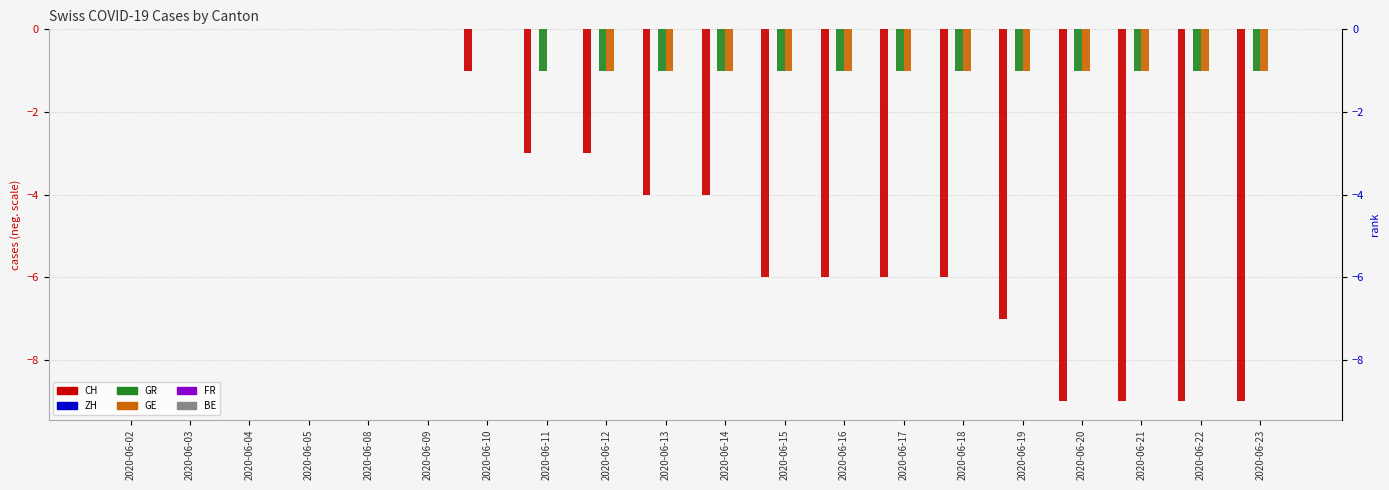

What is the difference between the GR values at 2020-06-23 and 2020-06-03?

1